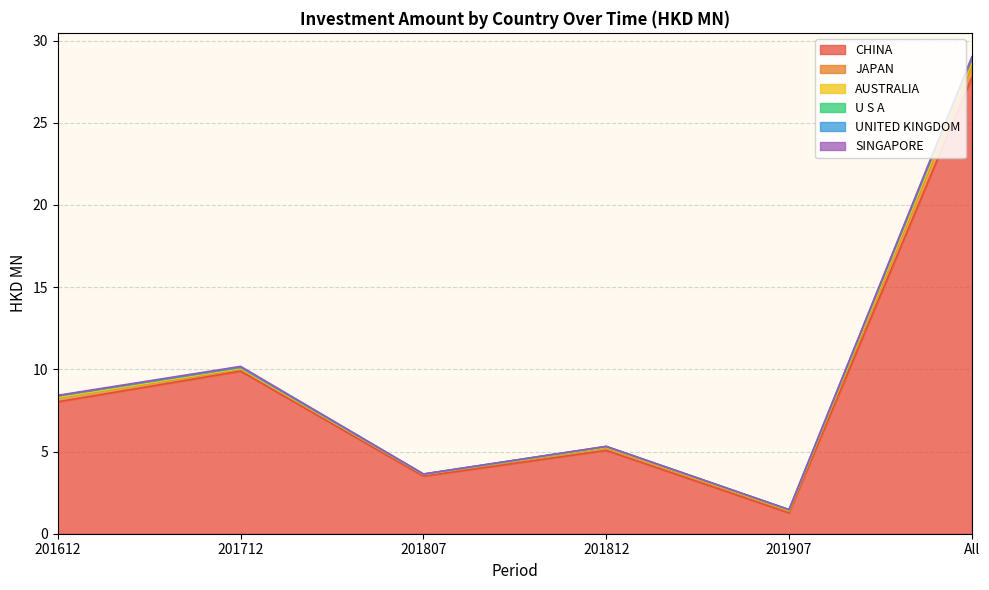

What is the spread (max minus min) of values at 201812?

5.1